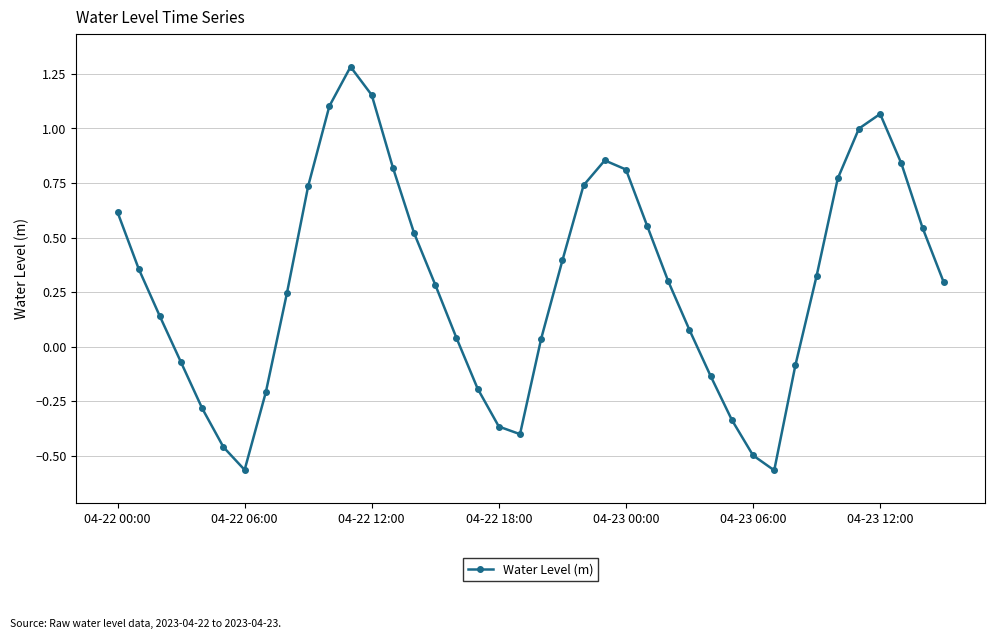

How many interior local peaks (higher than both neighbors) does the data have?

3